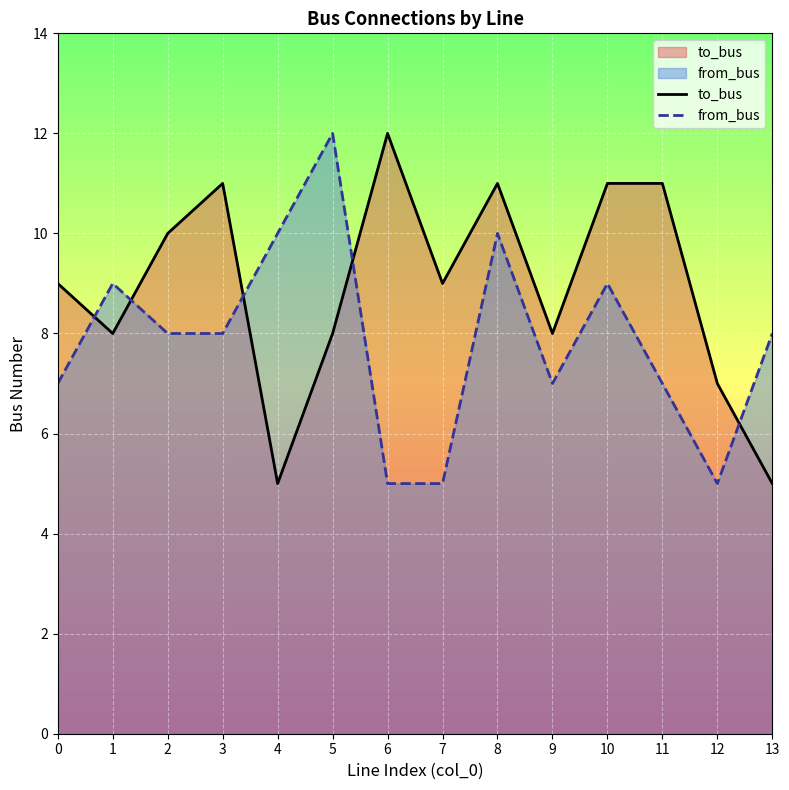

Rank the series by their maximum value, from lowest to highest.

to_bus, from_bus